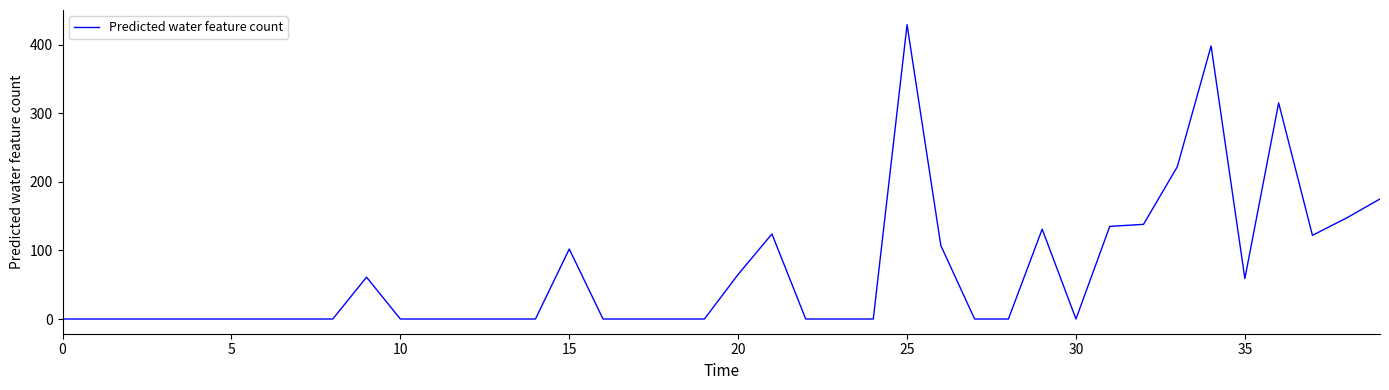

What is the sum of all values?

2730